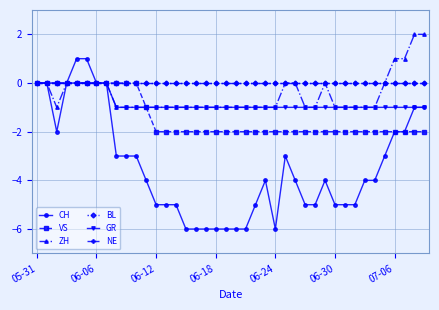

What is the minimum value shown in the chart?

-6